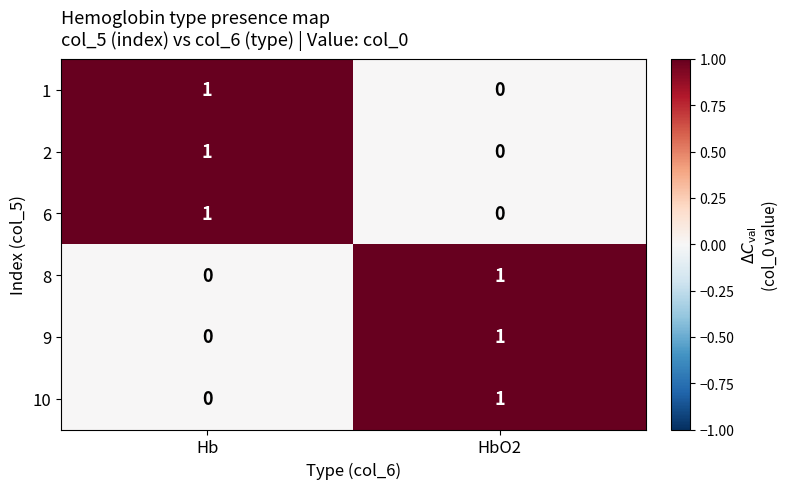

What is the maximum value shown in the chart?

1